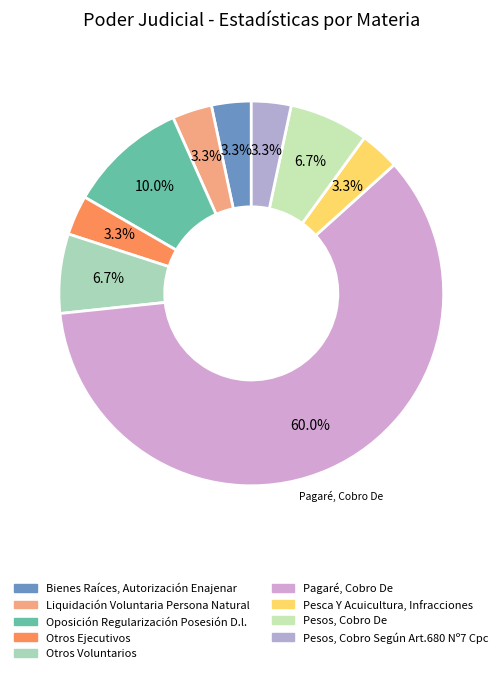

How many segments does this pie chart have?

9